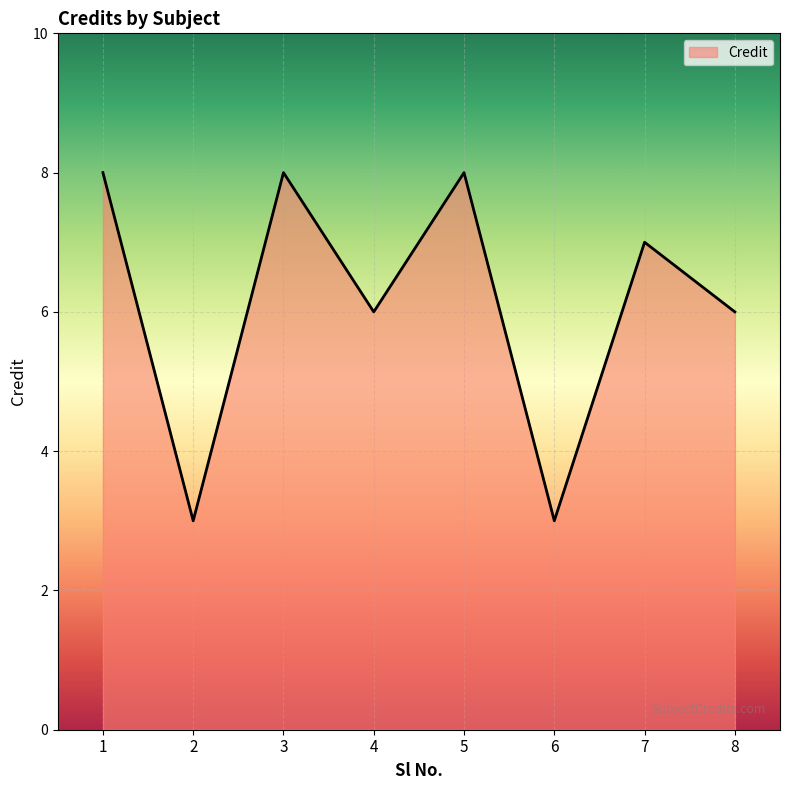

What is the smallest value displayed?

3